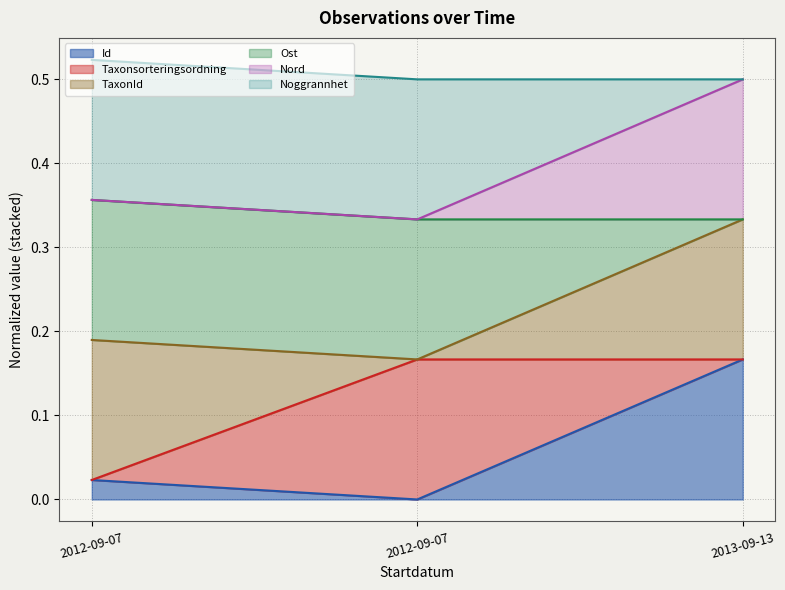

How many data points does each series have?

3